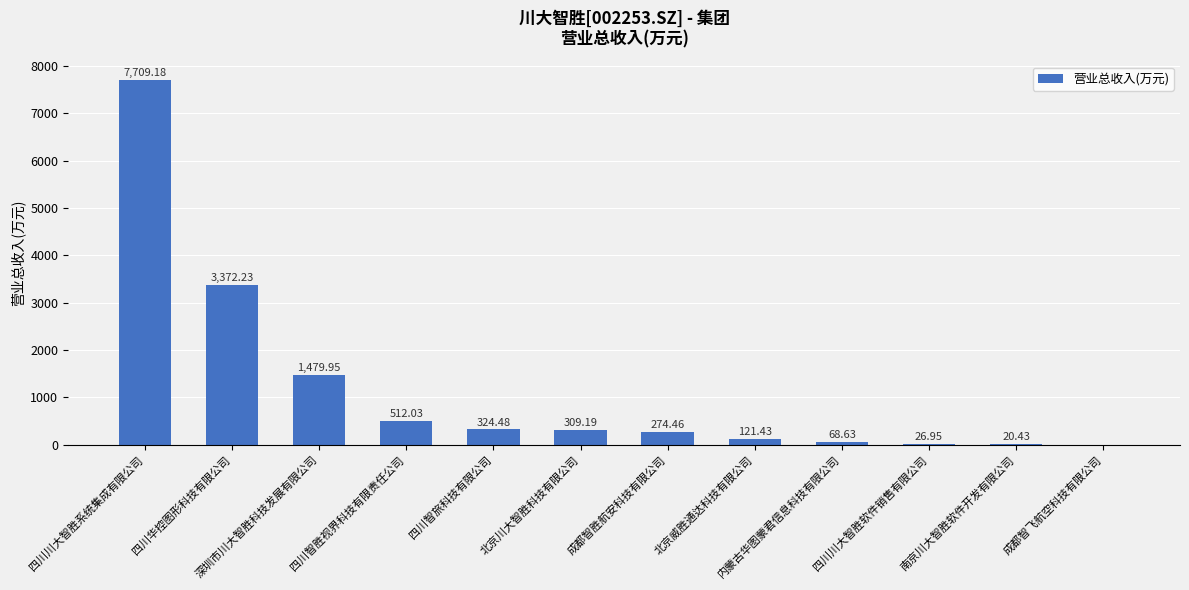

Does the chart contain stacked bars?

No